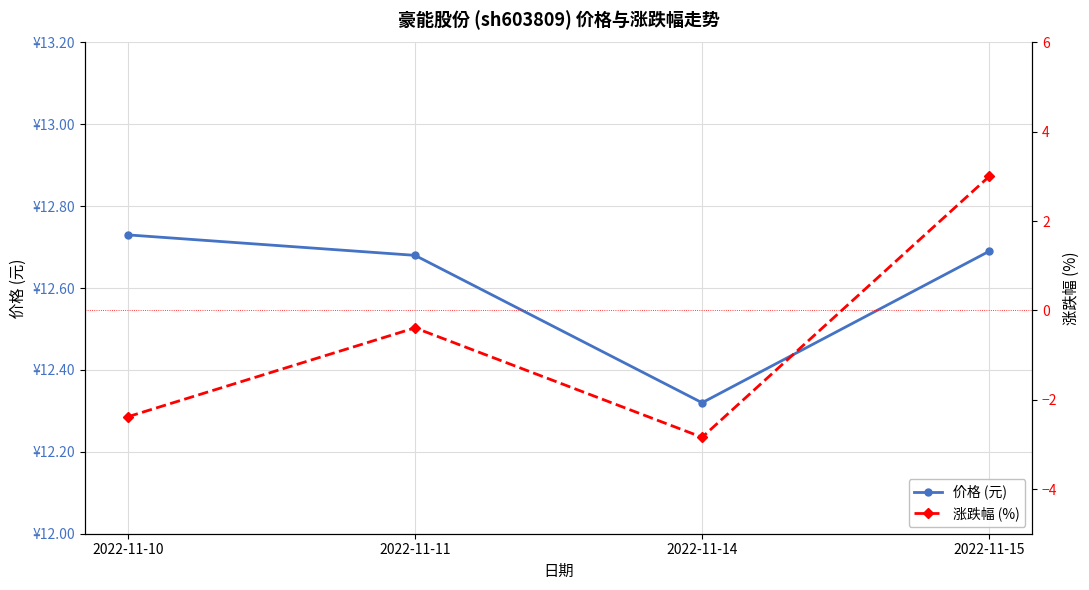

True or false: 涨跌幅 (%) and 价格 (元) intersect in this chart.

False